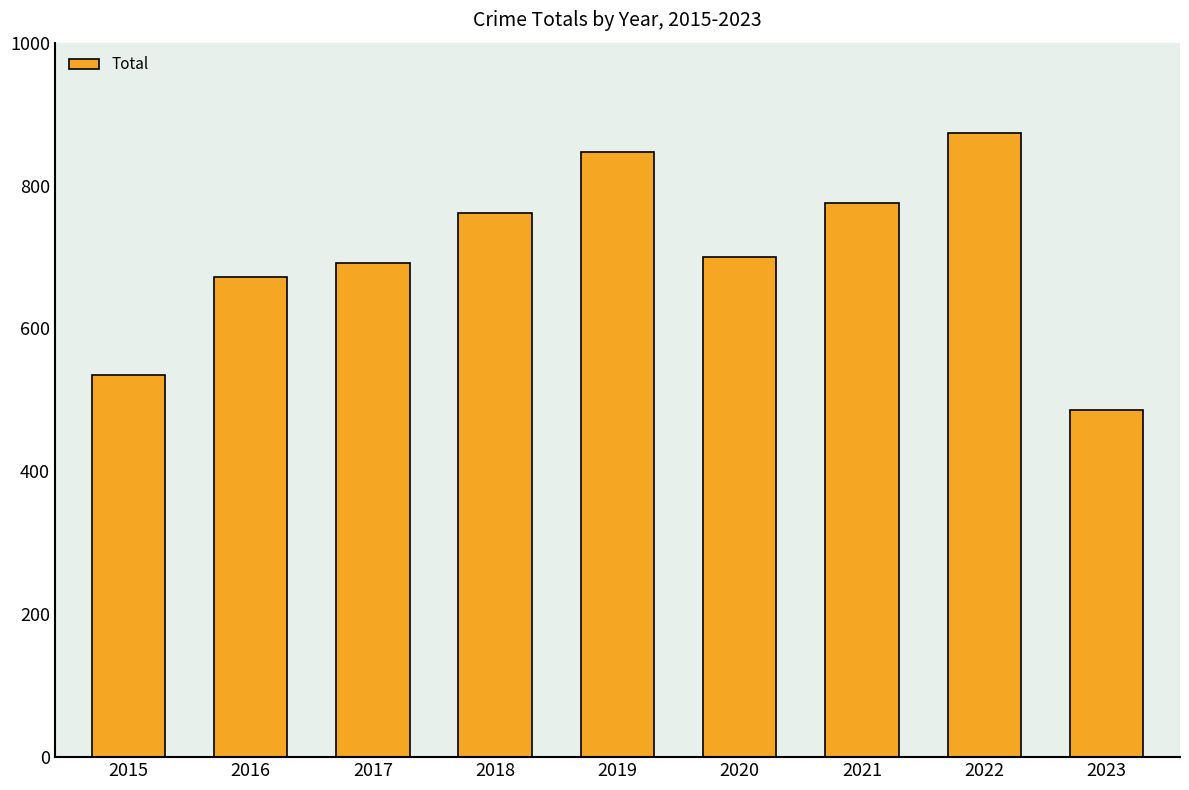

Is it true that the value at 2023 is 268?

False